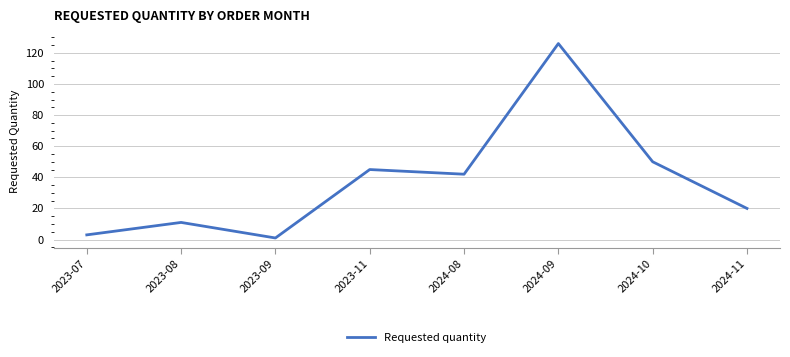

How many values are below 42?

4